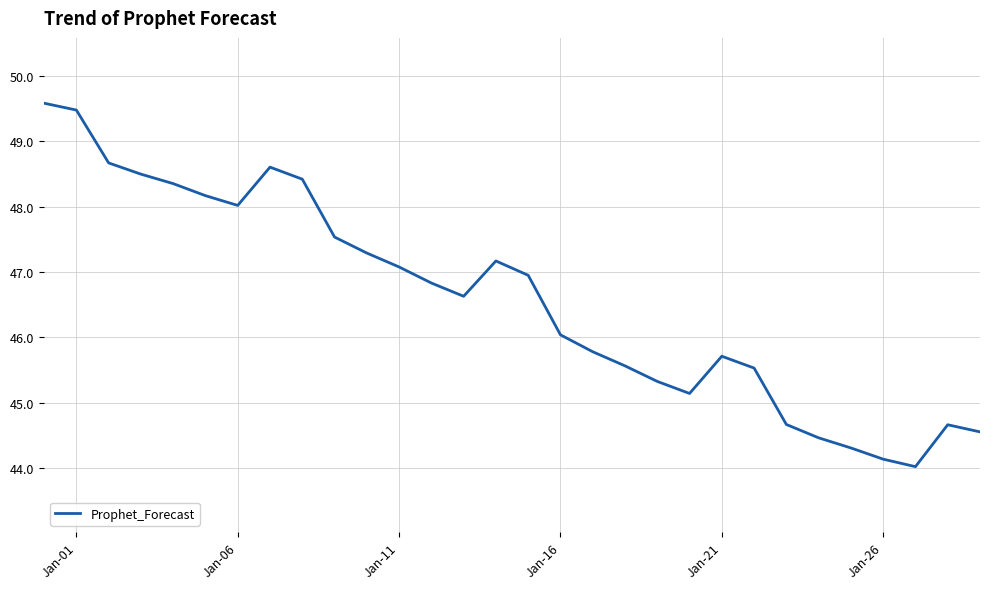

What is the minimum value shown in the chart?

44.0